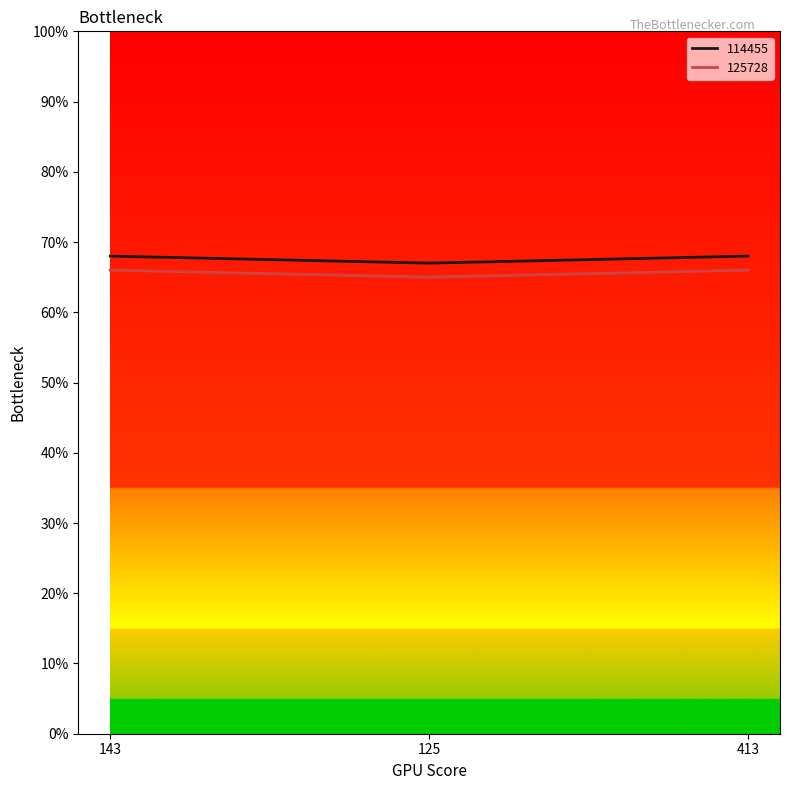

What are all the series names shown in the legend?

114455, 125728